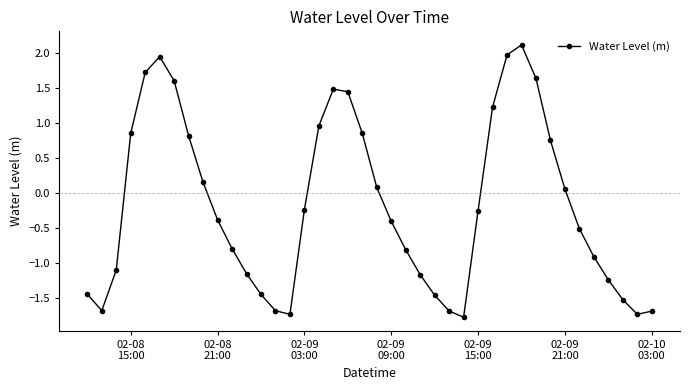

What is the value of the 5th point from the left?

1.7